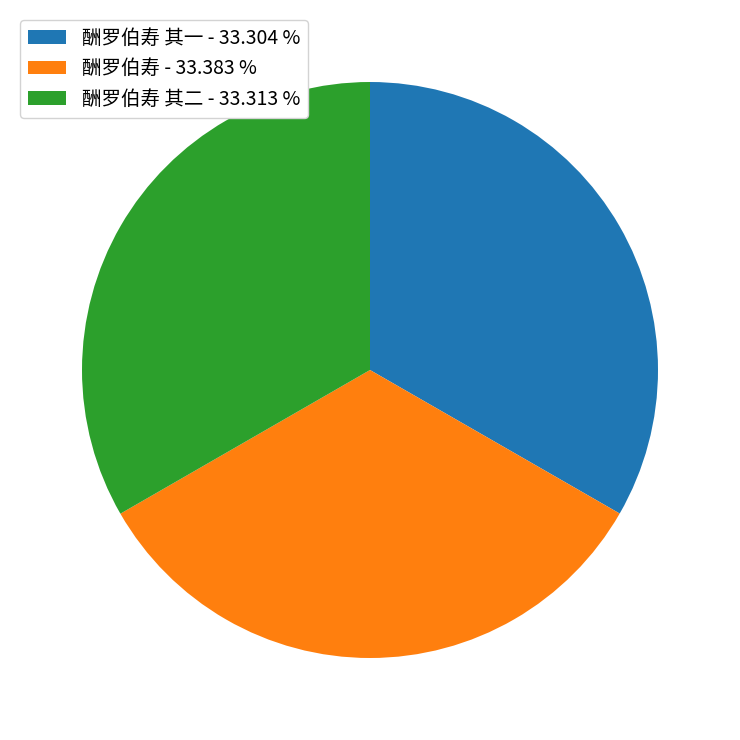

Is there any slice that represents more than half of the pie?

No